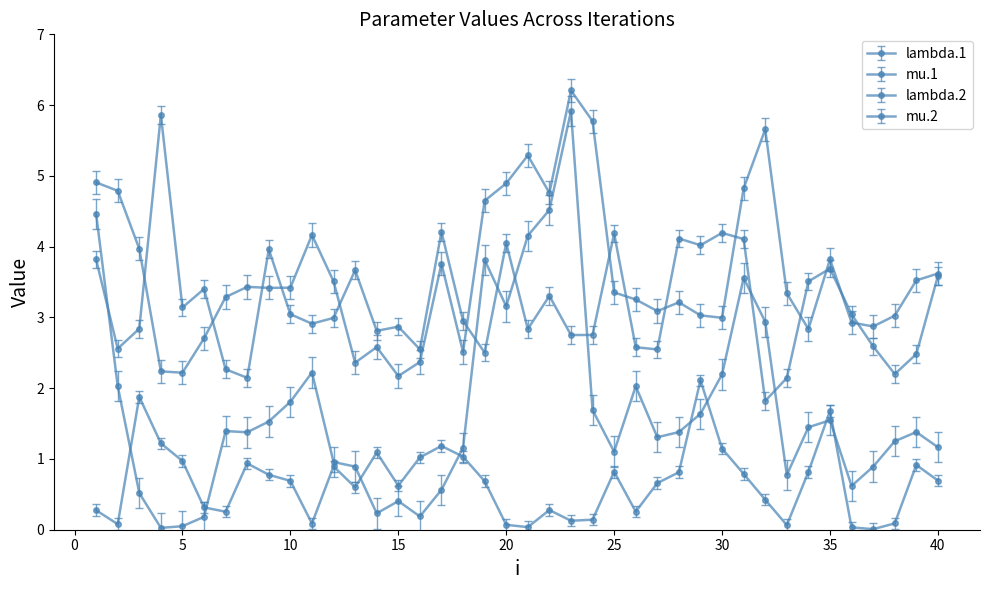

Does the chart display data point markers on the line(s)?

Yes